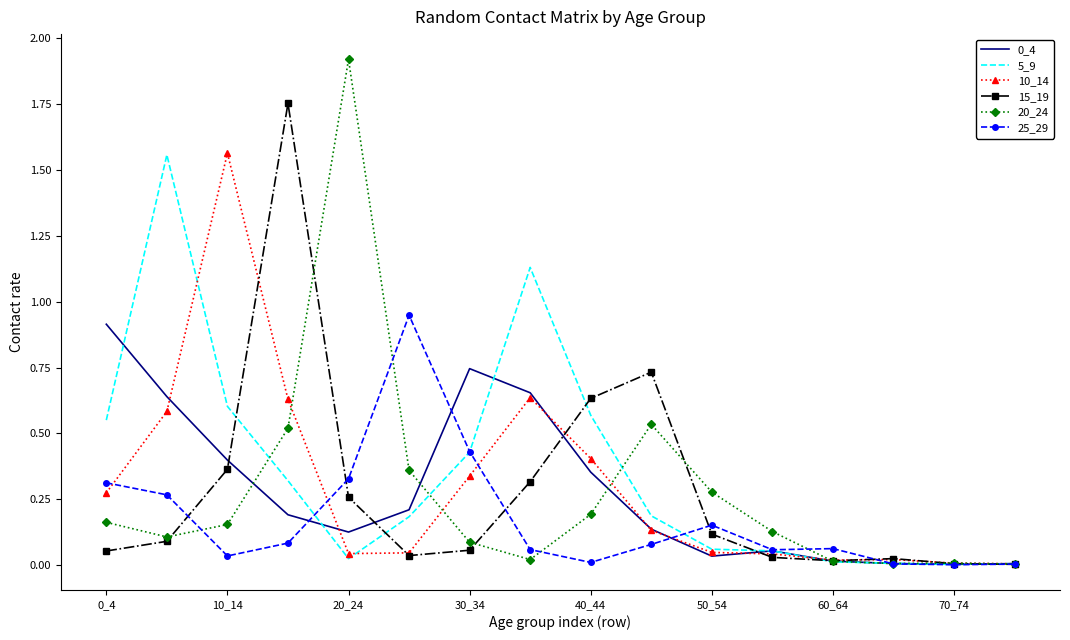

Which series has the largest range (max minus min)?

20_24